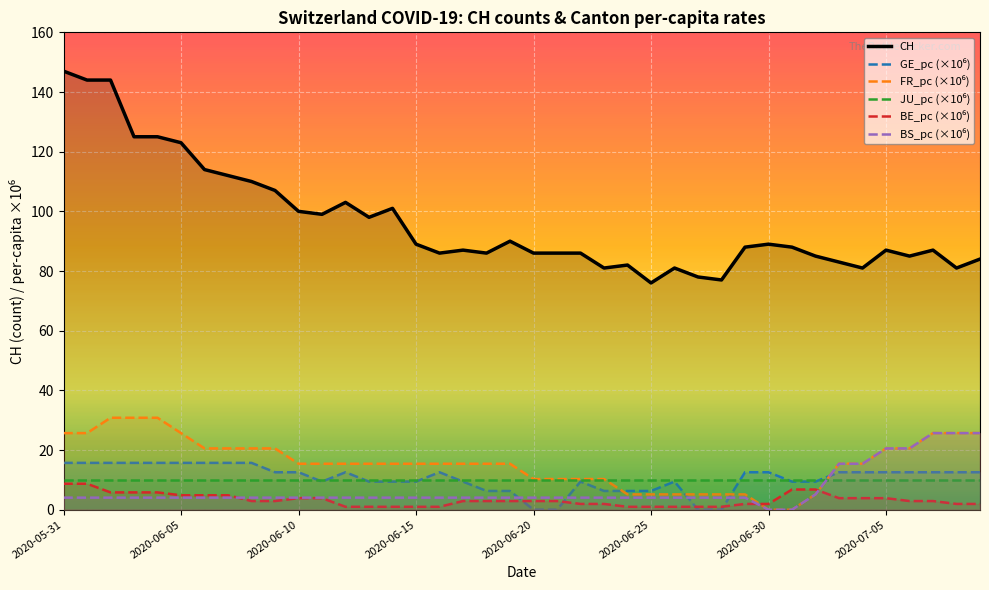

What is the greatest value displayed?

147.0